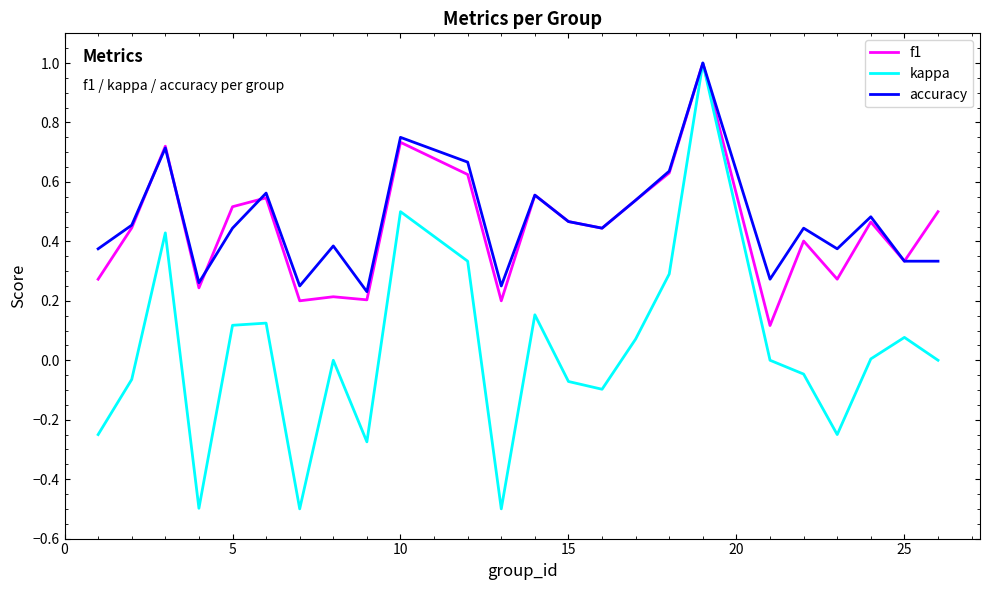

True or false: f1 and accuracy intersect in this chart.

True